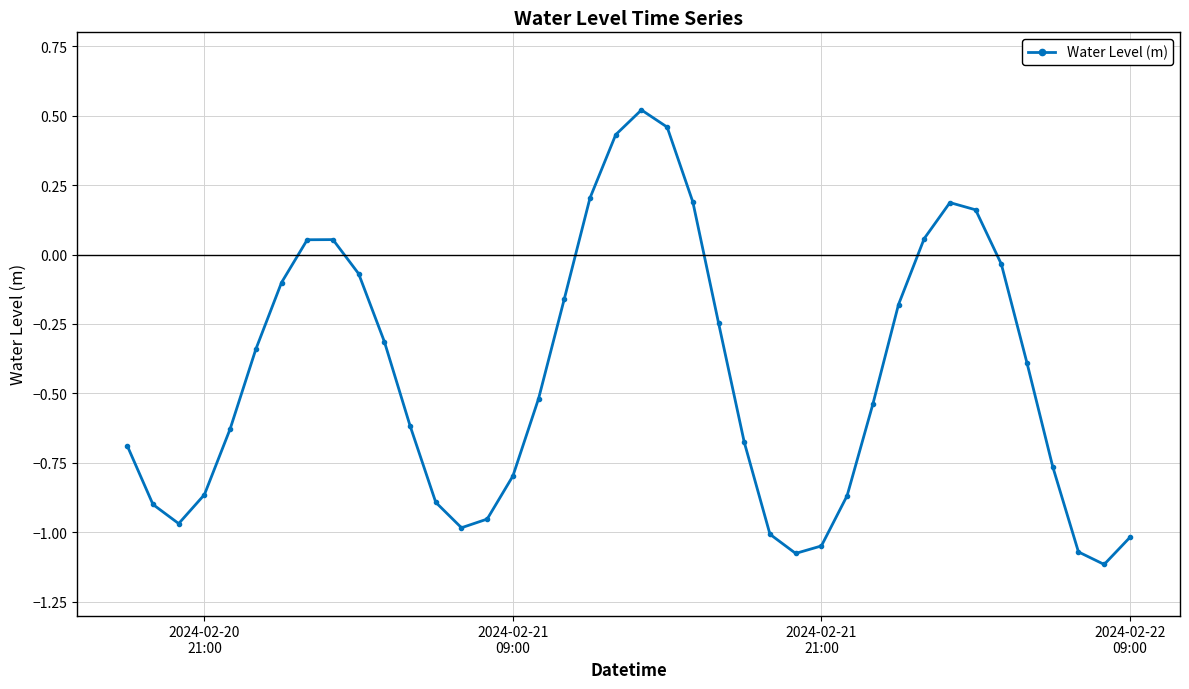

Does the chart display data point markers on the line(s)?

Yes